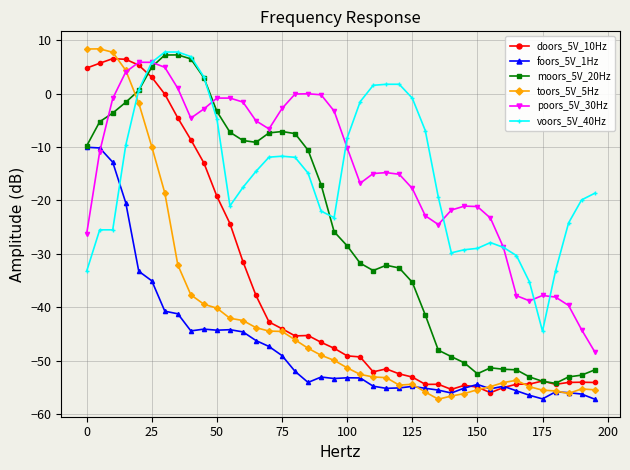

What is the value of the voors_5V_40Hz point at the 27th from the left?

-6.9